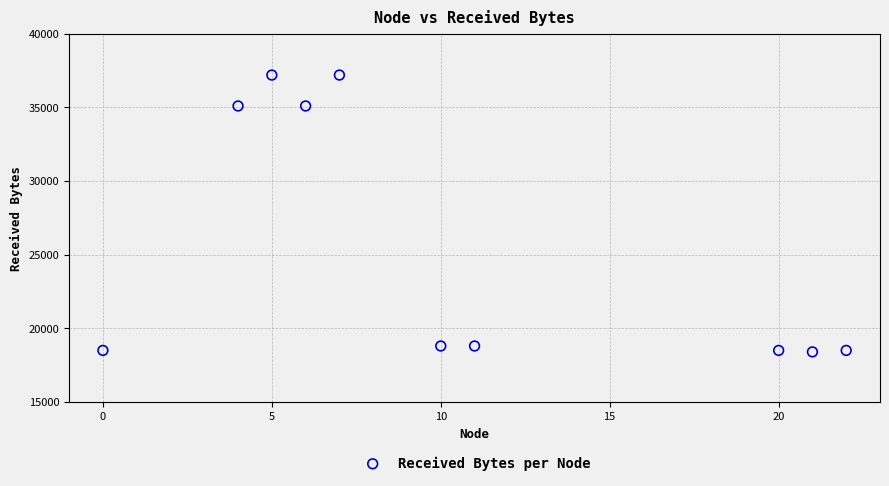

What is the average X value?

11